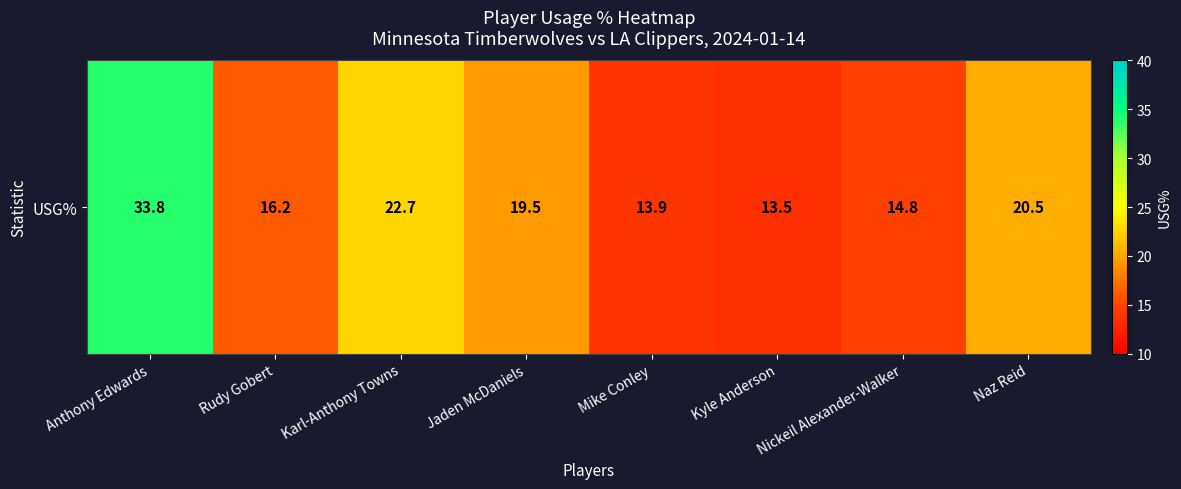

List the labels in order of value, largest first.

Anthony Edwards, Karl-Anthony Towns, Naz Reid, Jaden McDaniels, Rudy Gobert, Nickeil Alexander-Walker, Mike Conley, Kyle Anderson